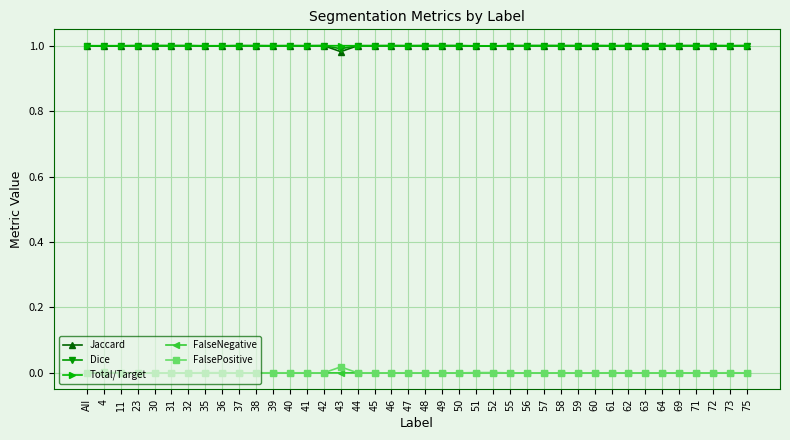

What position from the right is 45?

23